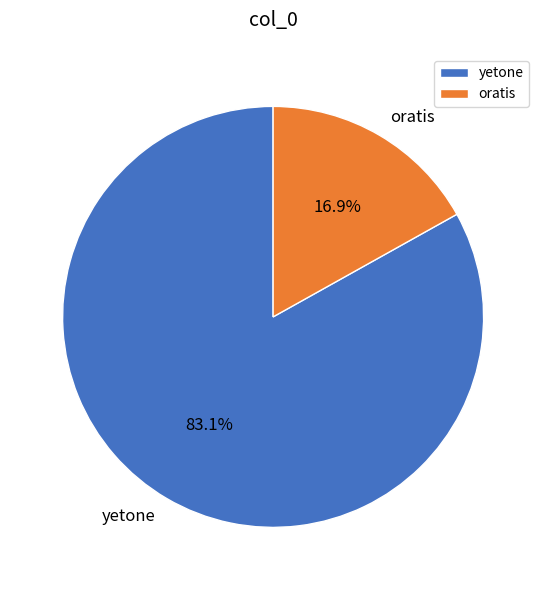

To the nearest percent, what is the difference between the oratis and yetone slice percentages?

66%